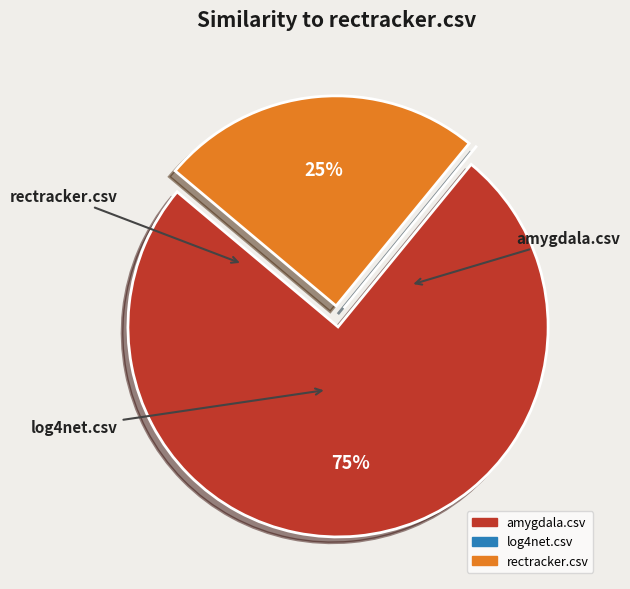

The log4net.csv slice represents 0% of the pie. True or false?

True